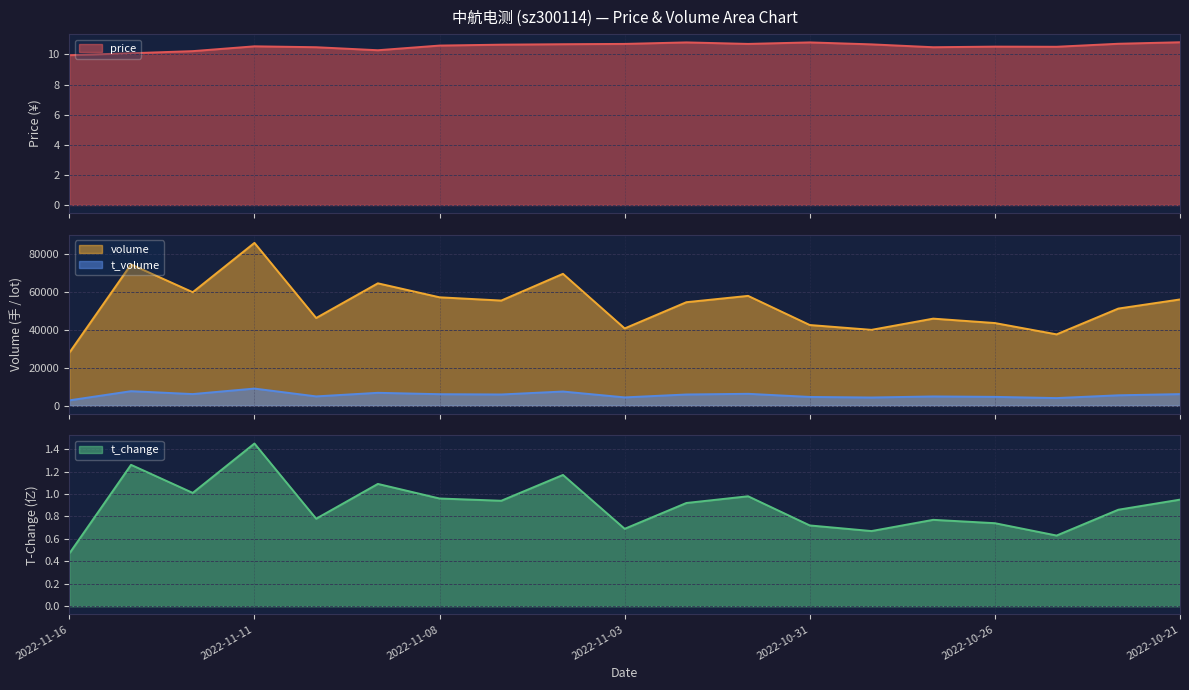

What is the highest value of the t_change series?

1.4